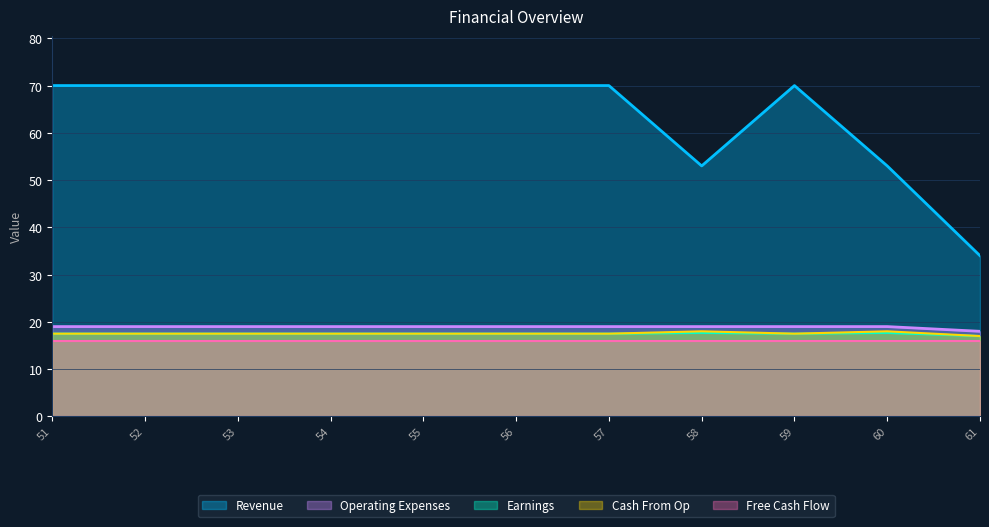

What are all the series names shown in the legend?

Revenue, Operating Expenses, Earnings, Cash From Op, Free Cash Flow